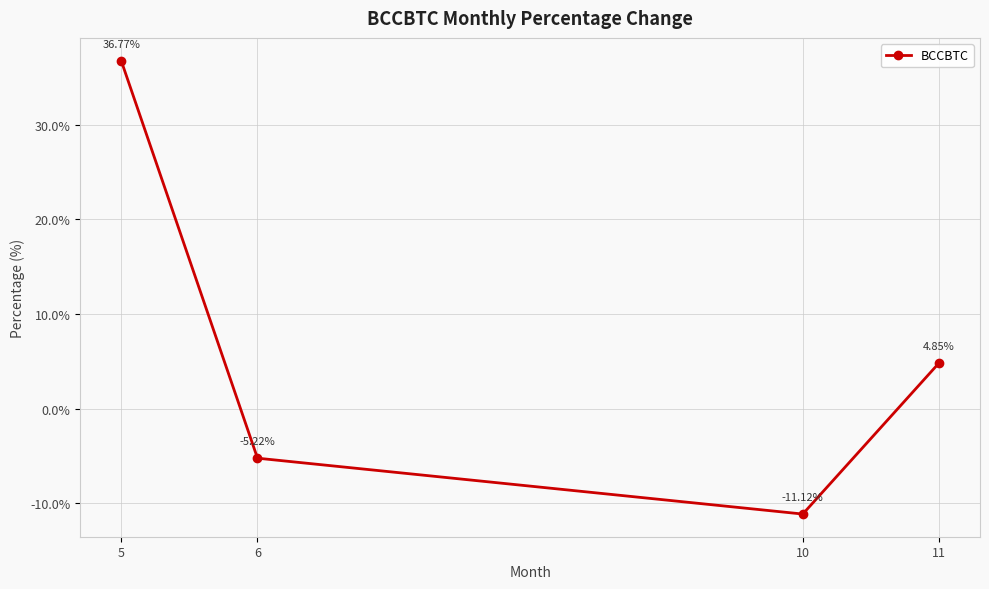

What is the difference between the maximum and minimum values?

47.9